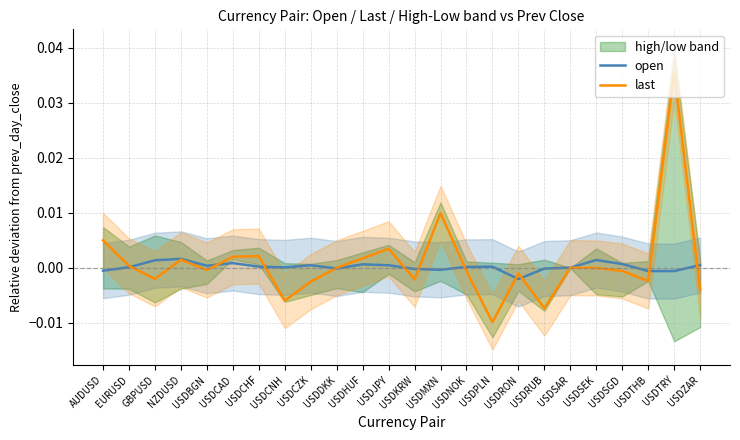

Is it true that open equals 0.0 at NZDUSD?

True